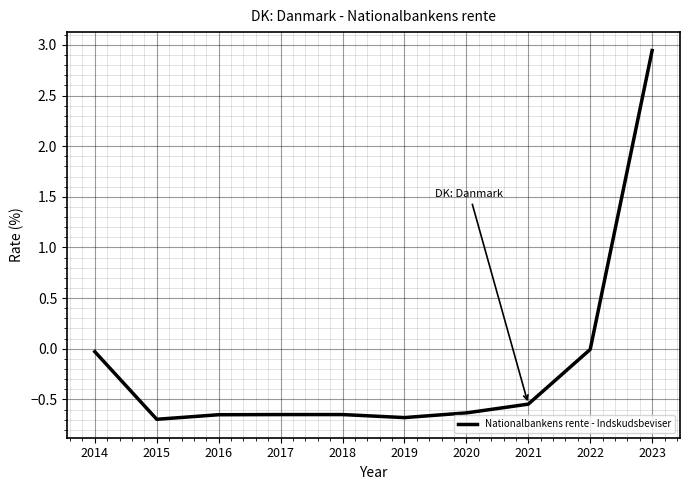

What is the difference between the maximum and minimum values?

3.6